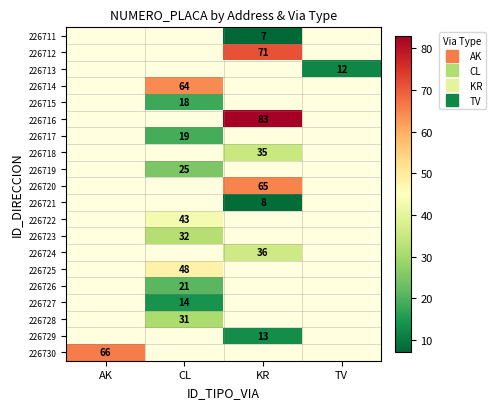

What is the greatest value displayed?

83.0